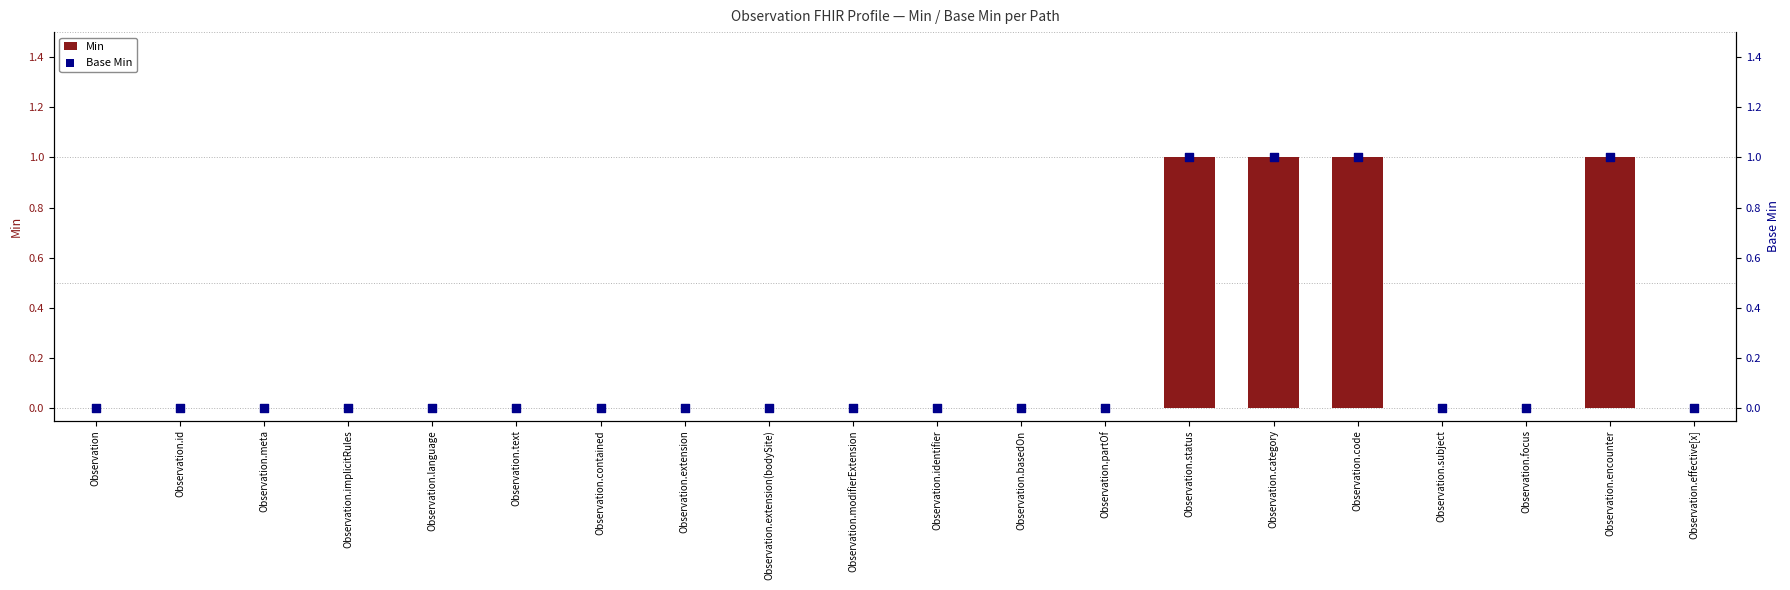

Which series reaches the maximum Y coordinate?

Min